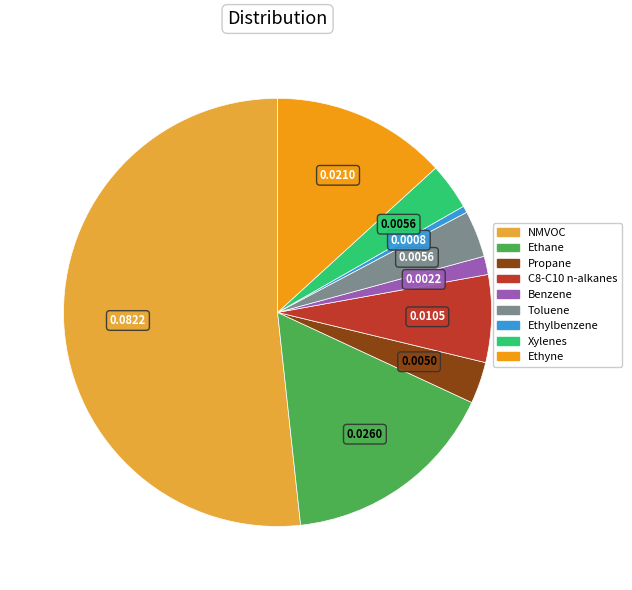

Do Ethylbenzene and Xylenes together represent more than half of the pie?

No